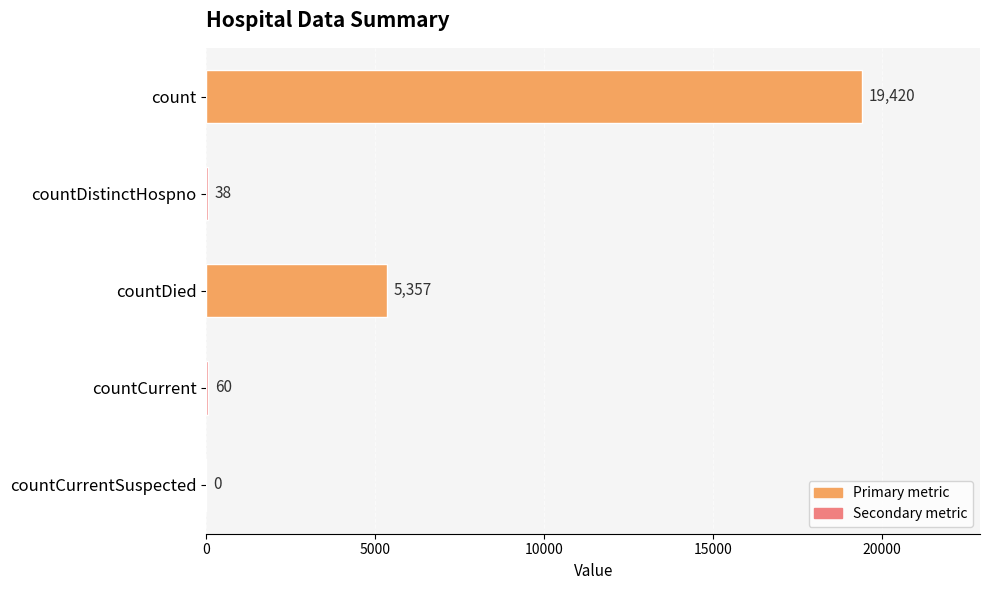

Where is the data nearest to the value 9710?

countDied